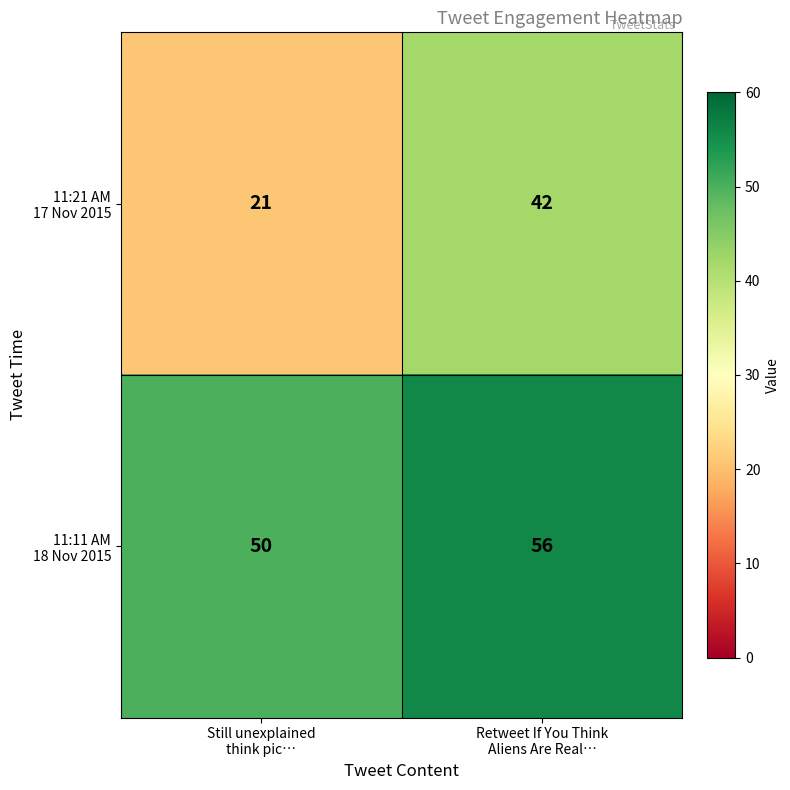

What is the smallest value displayed?

21